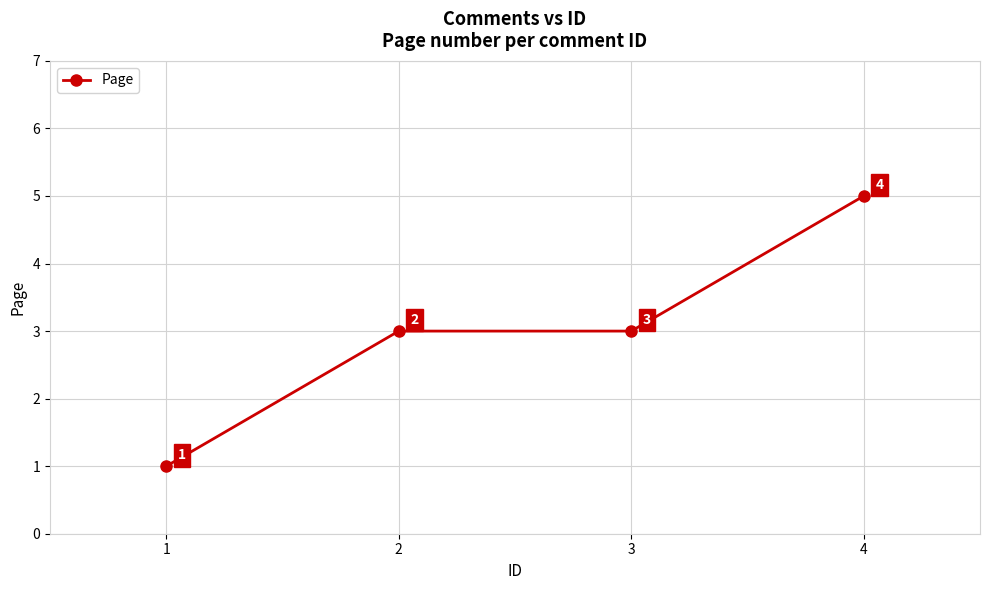

True or false: the data has more than 2 interior local peaks.

False